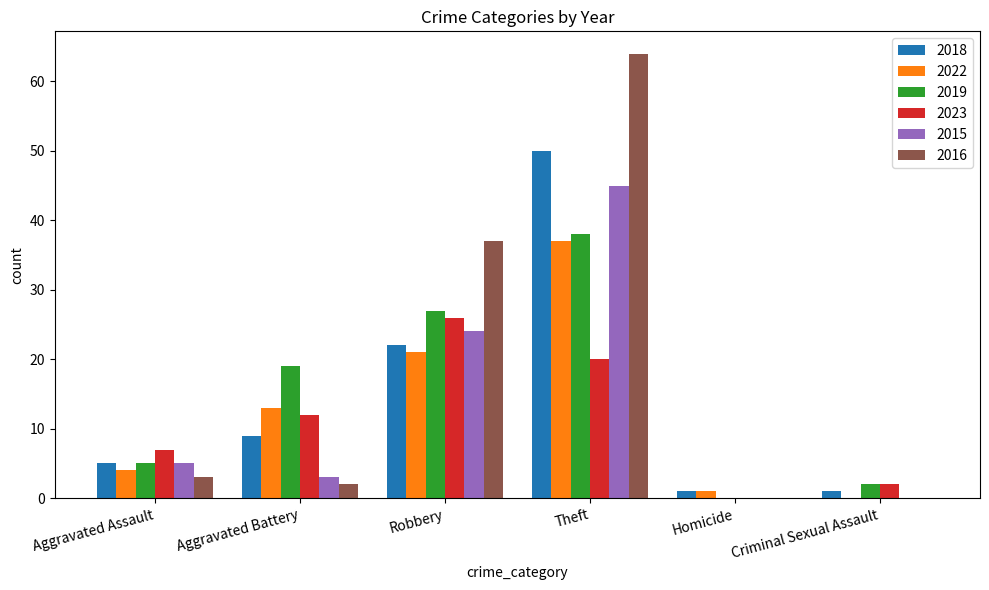

At which category does the chart reach its peak across all series?

Theft